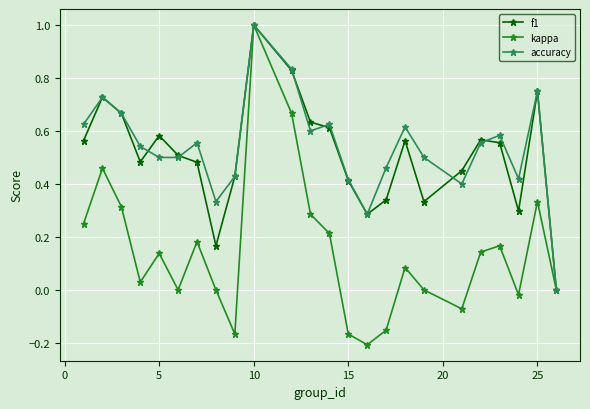

Which series has the largest range (max minus min)?

kappa